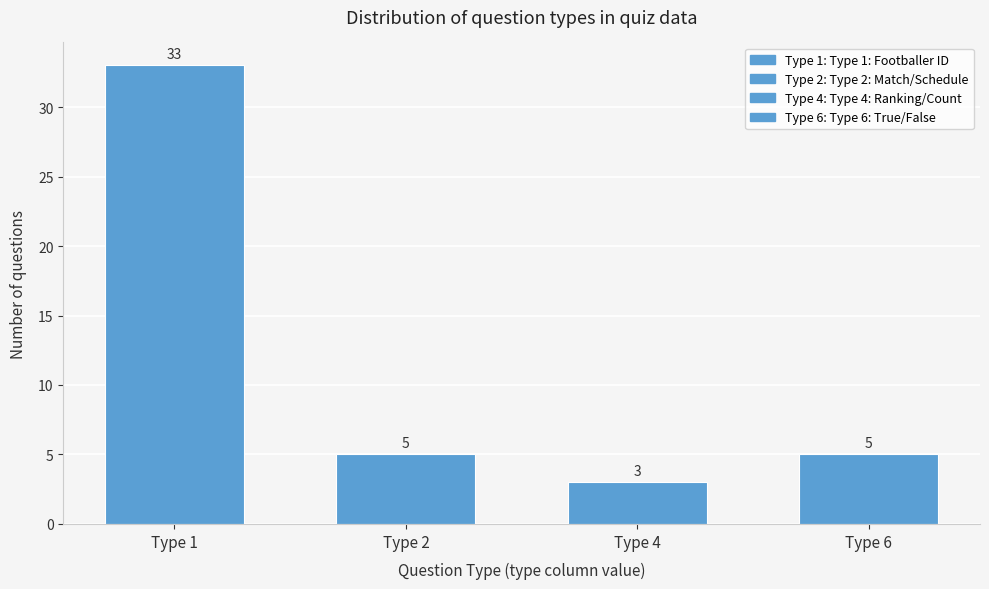

Reading left to right, list all the values displayed in this chart.

Type 1=33	Type 2=5	Type 4=3	Type 6=5